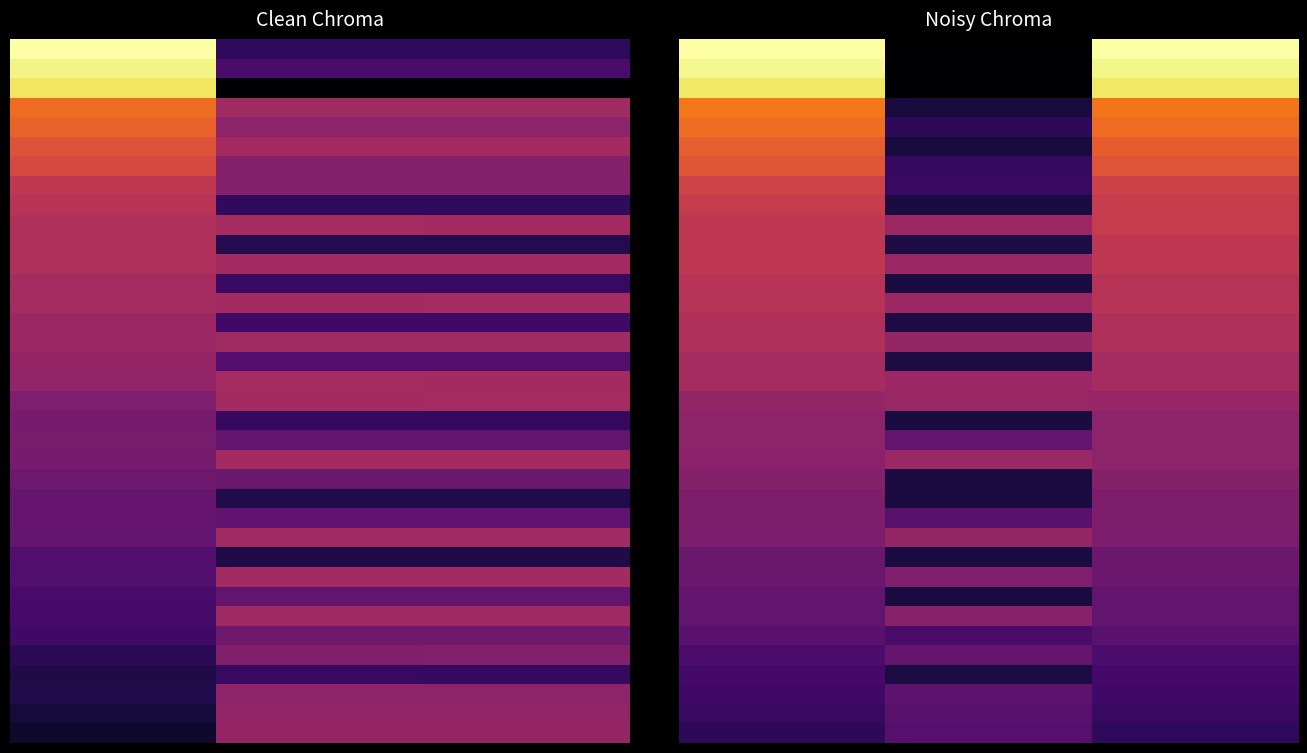

True or false: 0 has a value of 43 at 1.0.

True